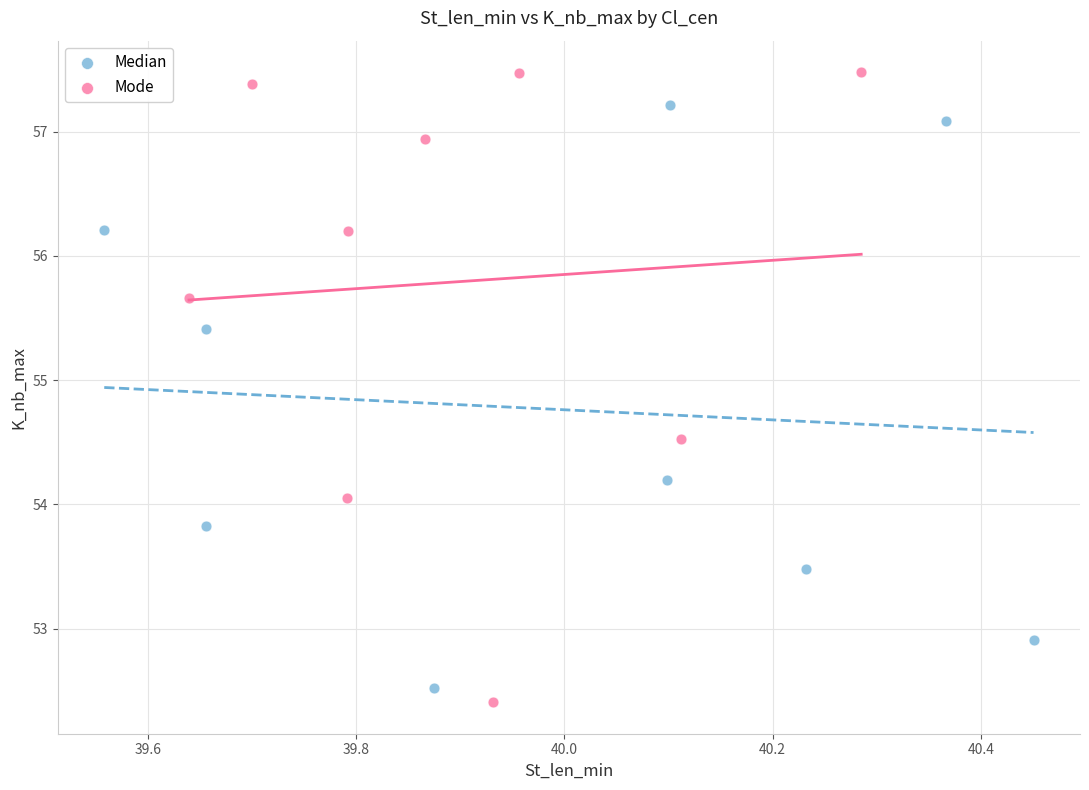

Which series contains the highest Y value?

Mode